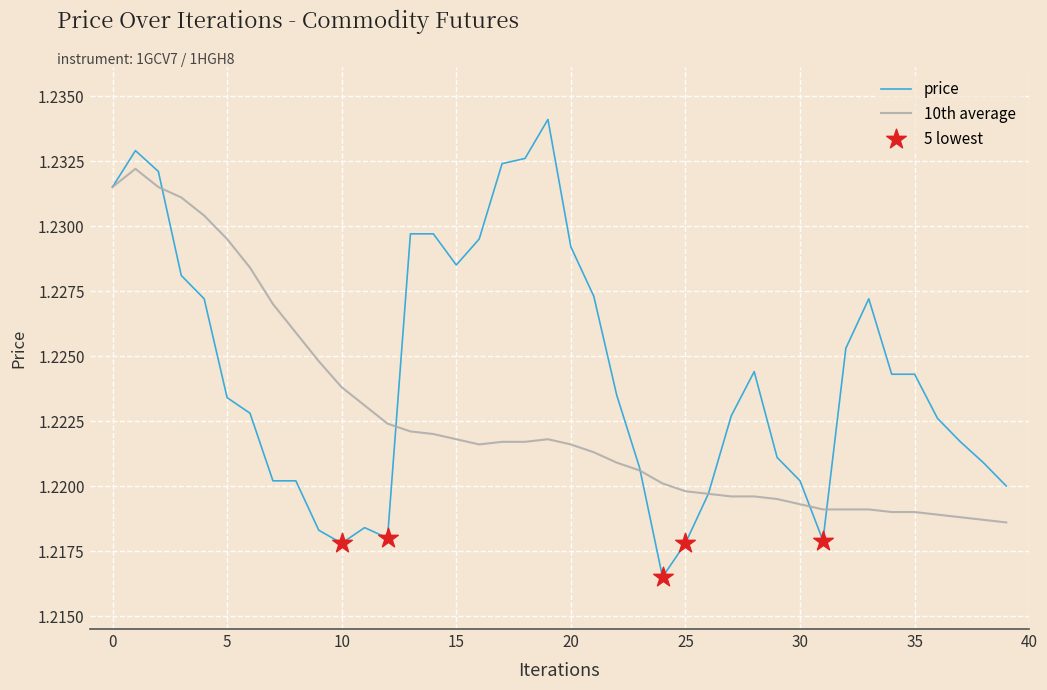

Which series has the largest range (max minus min)?

price